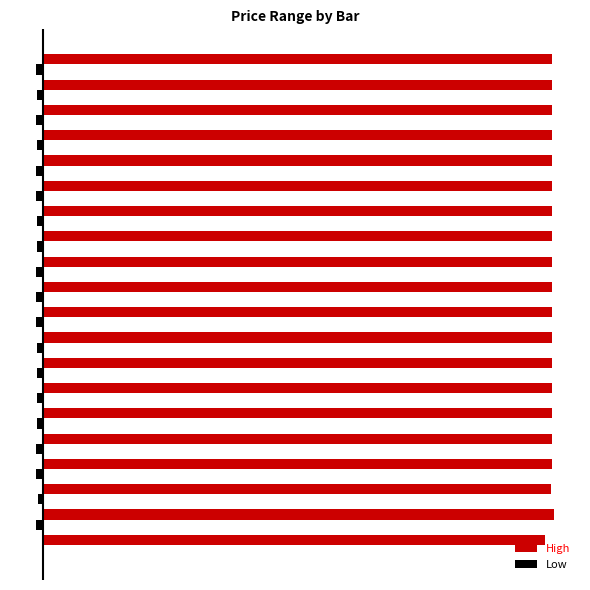

What are all the series names shown in the legend?

High, Low